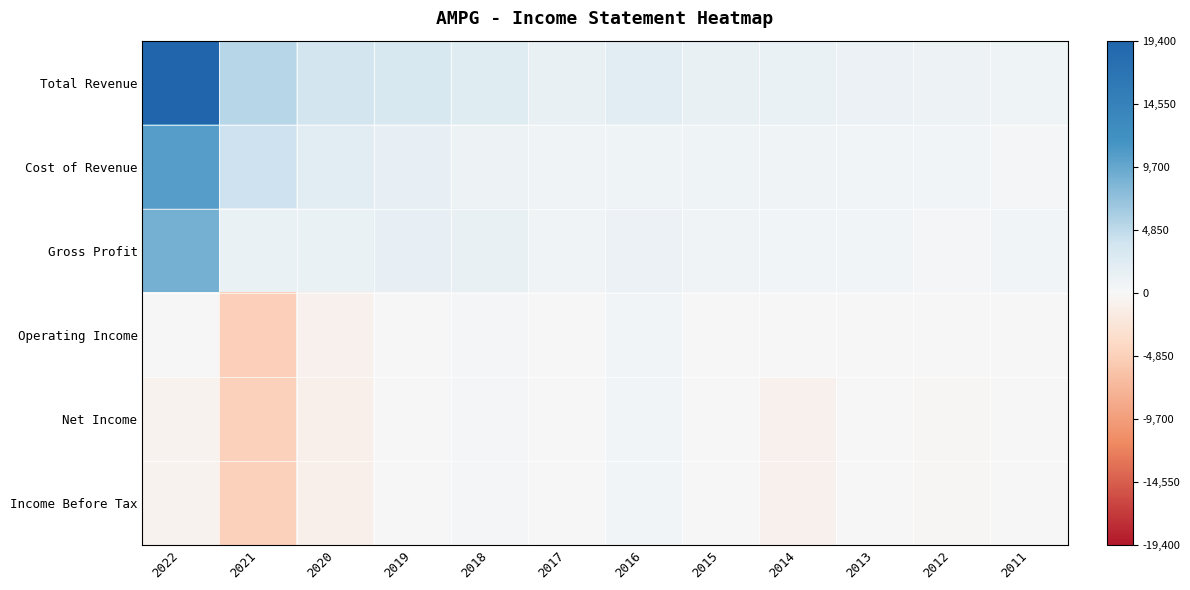

What is the total value across all series at 2021?

-3900